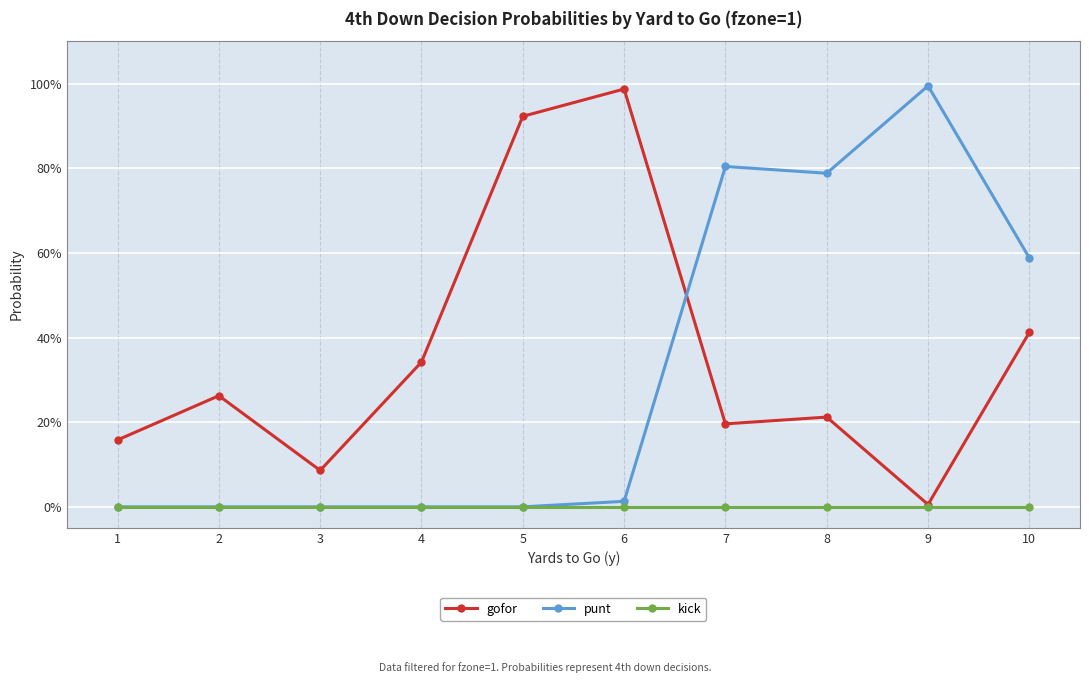

True or false: punt and gofor intersect in this chart.

True